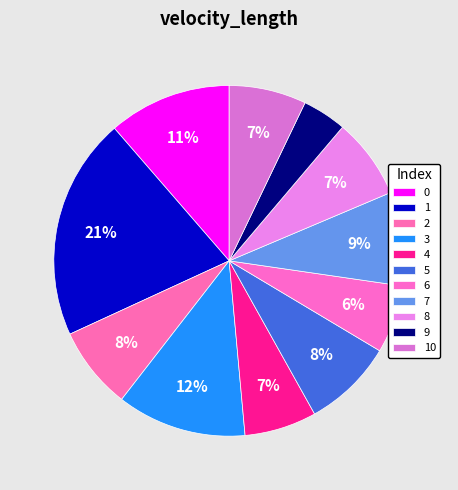

How many segments does this pie chart have?

11